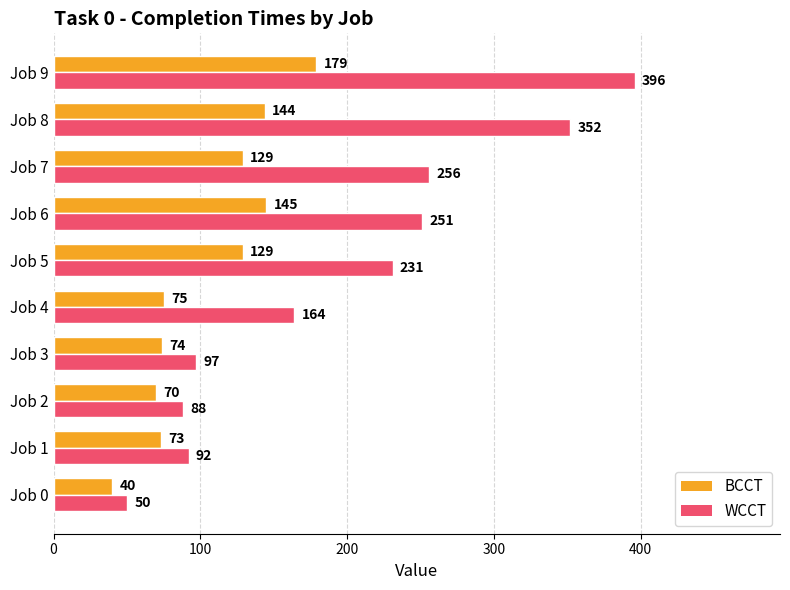

What is the approximate value of WCCT at Job 0, to the nearest 5?

50